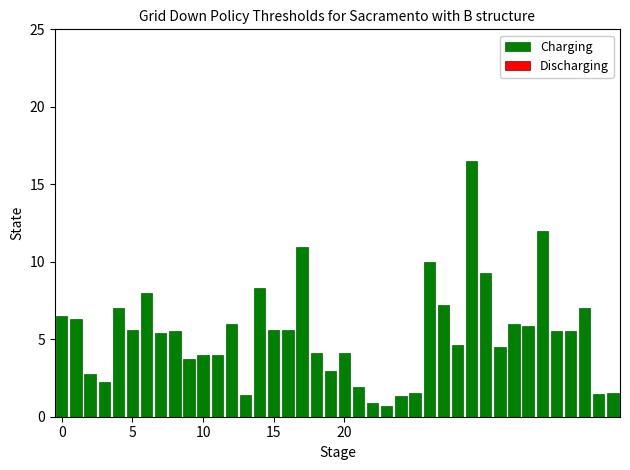

What is the sum of all values?

213.4